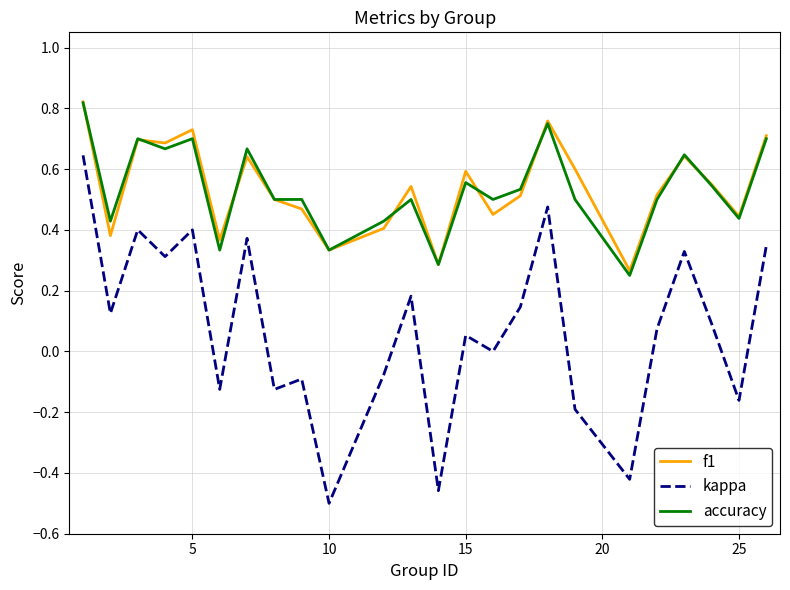

True or false: kappa and f1 intersect in this chart.

False